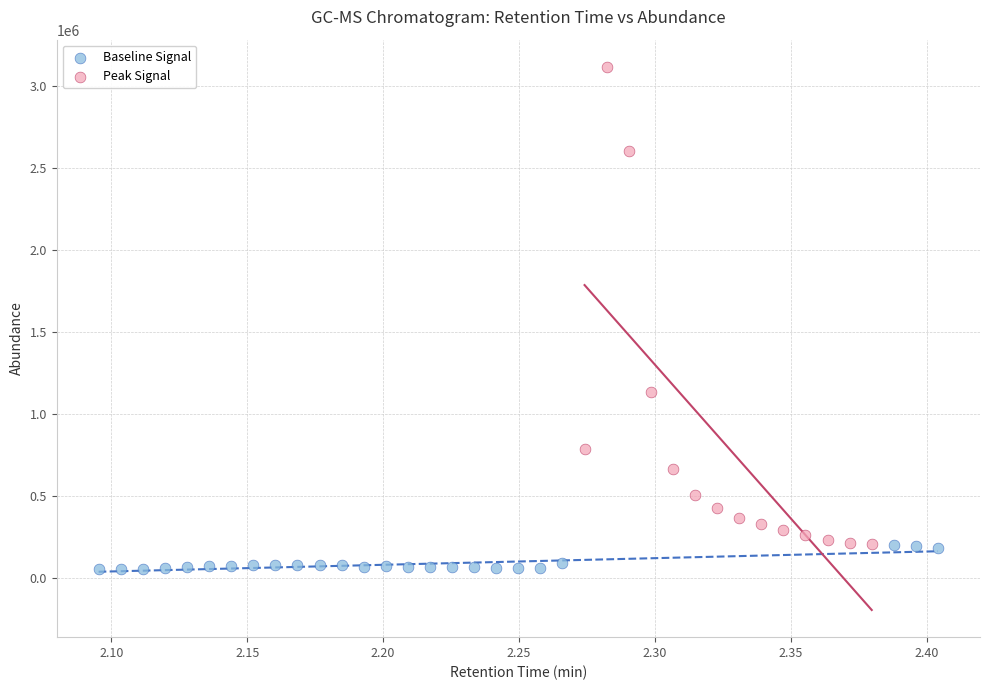

Which series contains the lowest Y value?

Baseline Signal